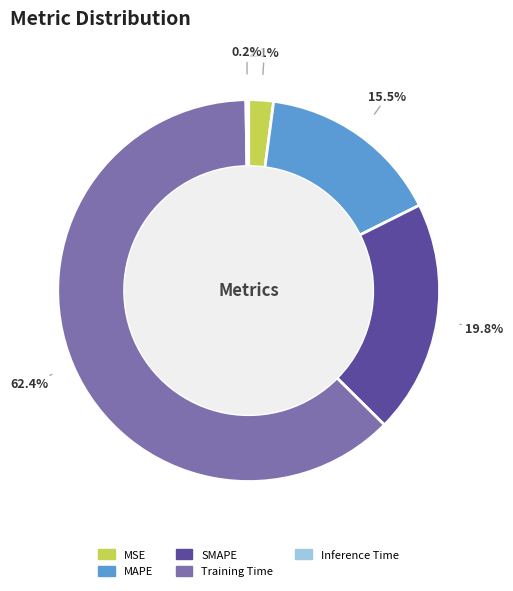

What percentage is NOT represented by SMAPE?

80.2%